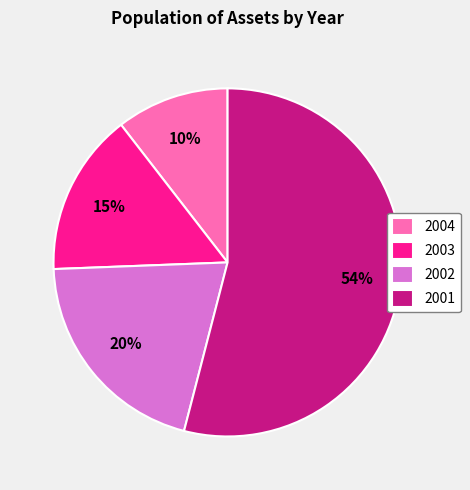

Approximately how many times larger is the value at 2004 compared to 2001?

0.2